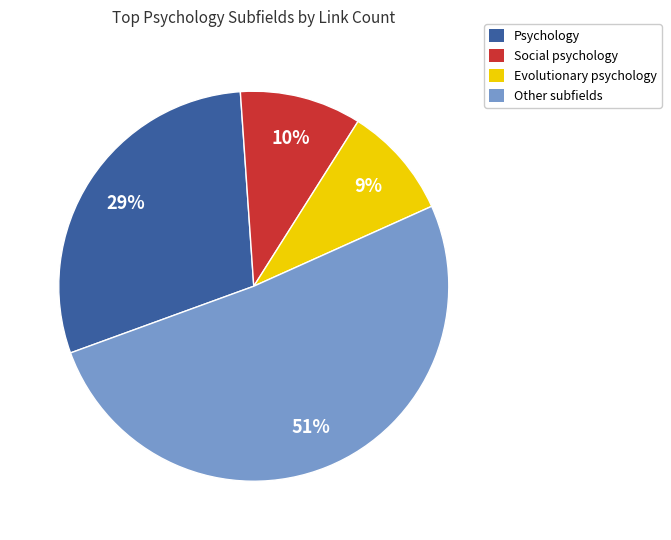

Approximately how many times larger is the value at Psychology compared to Other subfields?

0.6